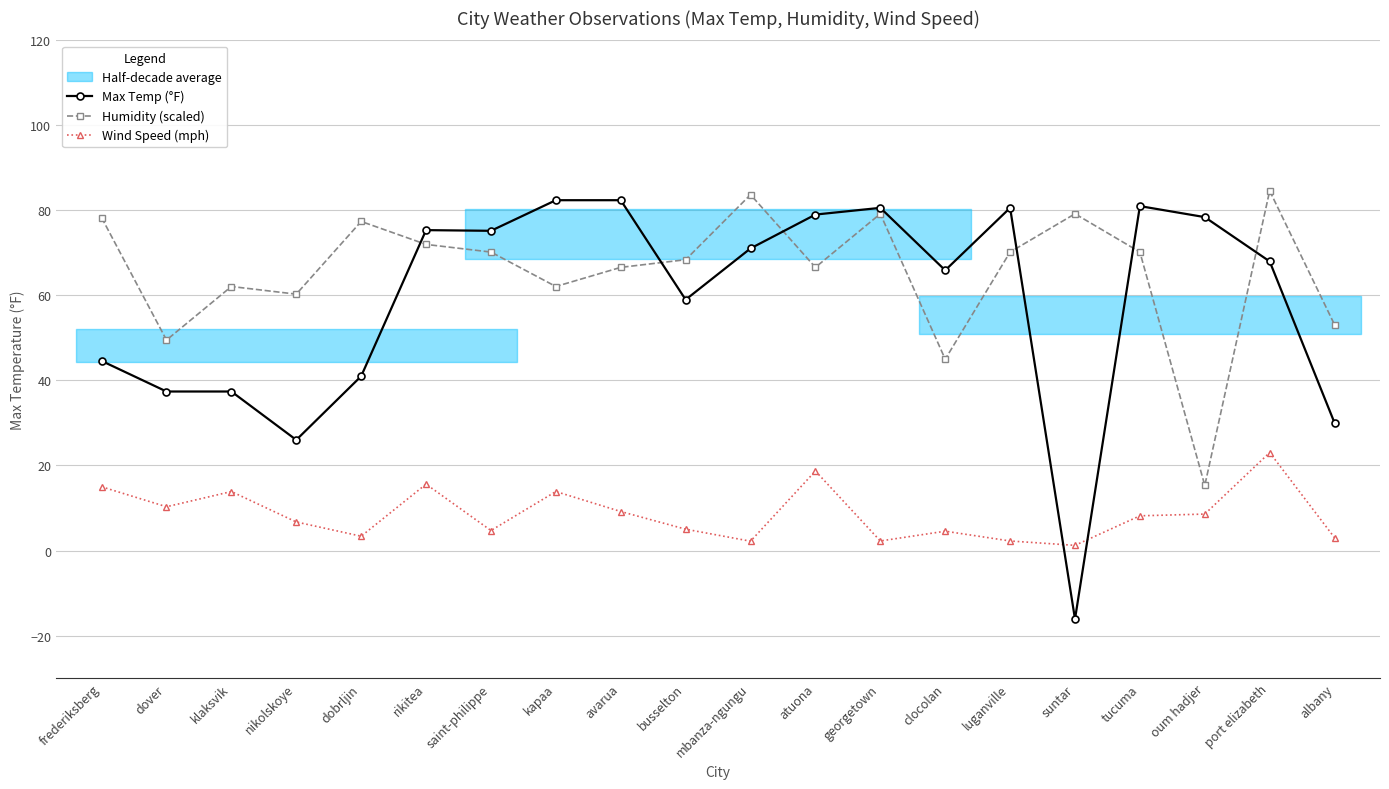

Reading left to right, transcribe all the data shown in this chart.

Max Temp (°F): frederiksberg=44.6	dover=37.4	klaksvik=37.4	nikolskoye=26.0	dobrljin=41.0	rikitea=75.4	saint-philippe=75.2	kapaa=82.4	avarua=82.4	busselton=59.0	mbanza-ngungu=71.1	atuona=79.0	georgetown=80.6	clocolan=65.9	luganville=80.6	suntar=-16.1	tucuma=81.0	oum hadjer=78.4	port elizabeth=68.0	albany=30.0
Humidity (scaled): frederiksberg=78.3	dover=49.5	klaksvik=62.1	nikolskoye=60.3	dobrljin=77.4	rikitea=72.0	saint-philippe=70.2	kapaa=62.1	avarua=66.6	busselton=68.4	mbanza-ngungu=83.7	atuona=66.6	georgetown=79.2	clocolan=45.0	luganville=70.2	suntar=79.2	tucuma=70.2	oum hadjer=15.3	port elizabeth=84.6	albany=53.1
Wind Speed (mph): frederiksberg=15.0	dover=10.3	klaksvik=13.9	nikolskoye=6.7	dobrljin=3.4	rikitea=15.6	saint-philippe=4.7	kapaa=13.9	avarua=9.2	busselton=5.0	mbanza-ngungu=2.2	atuona=18.7	georgetown=2.2	clocolan=4.5	luganville=2.2	suntar=1.2	tucuma=8.2	oum hadjer=8.6	port elizabeth=23.0	albany=3.0